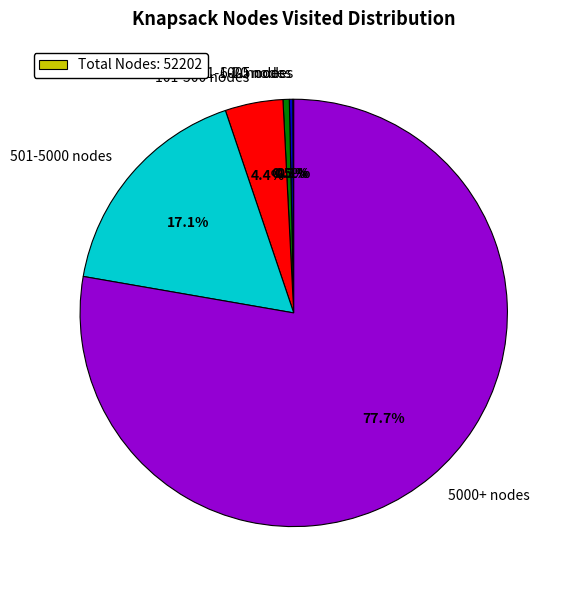

What is the largest slice in the pie chart?

5000+ nodes